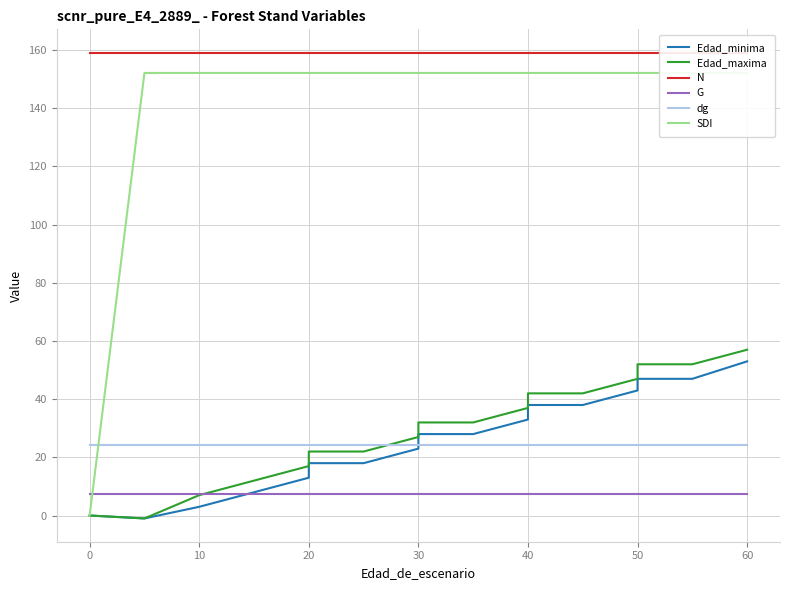

The value of SDI at 9 is 247.9. True or false?

False